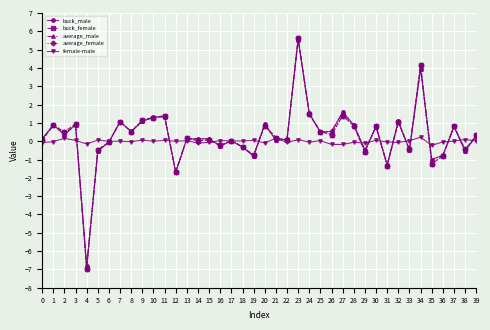

What is the difference between the buck_female values at 28 and 17?

0.8